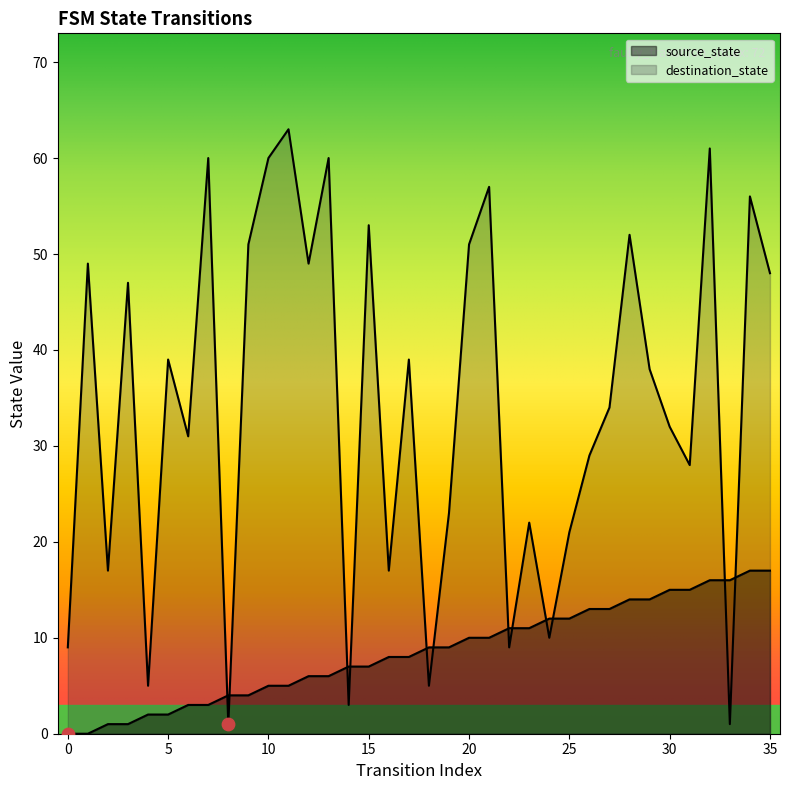

Which series has the largest Y range (max minus min)?

destination_state